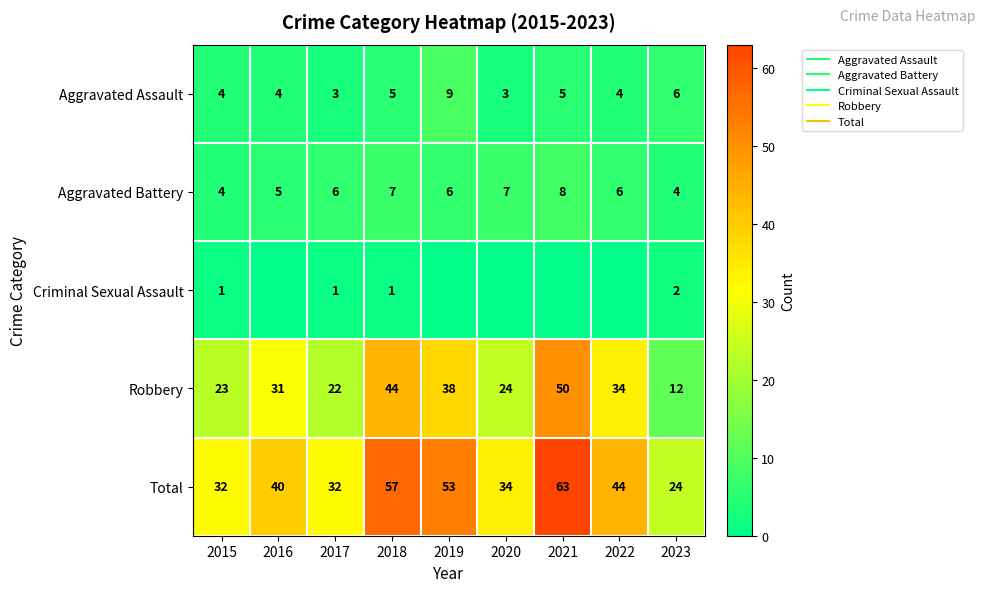

Read the Aggravated Battery value at 2023.

4